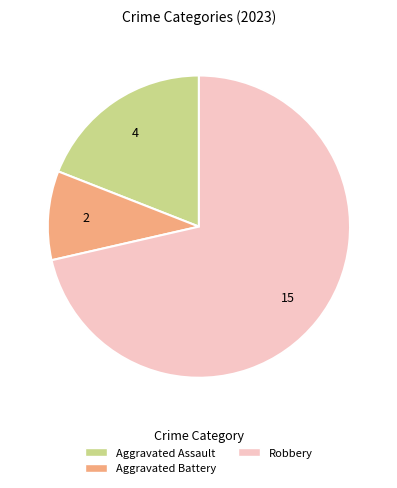

Is there a majority slice in this chart?

Yes